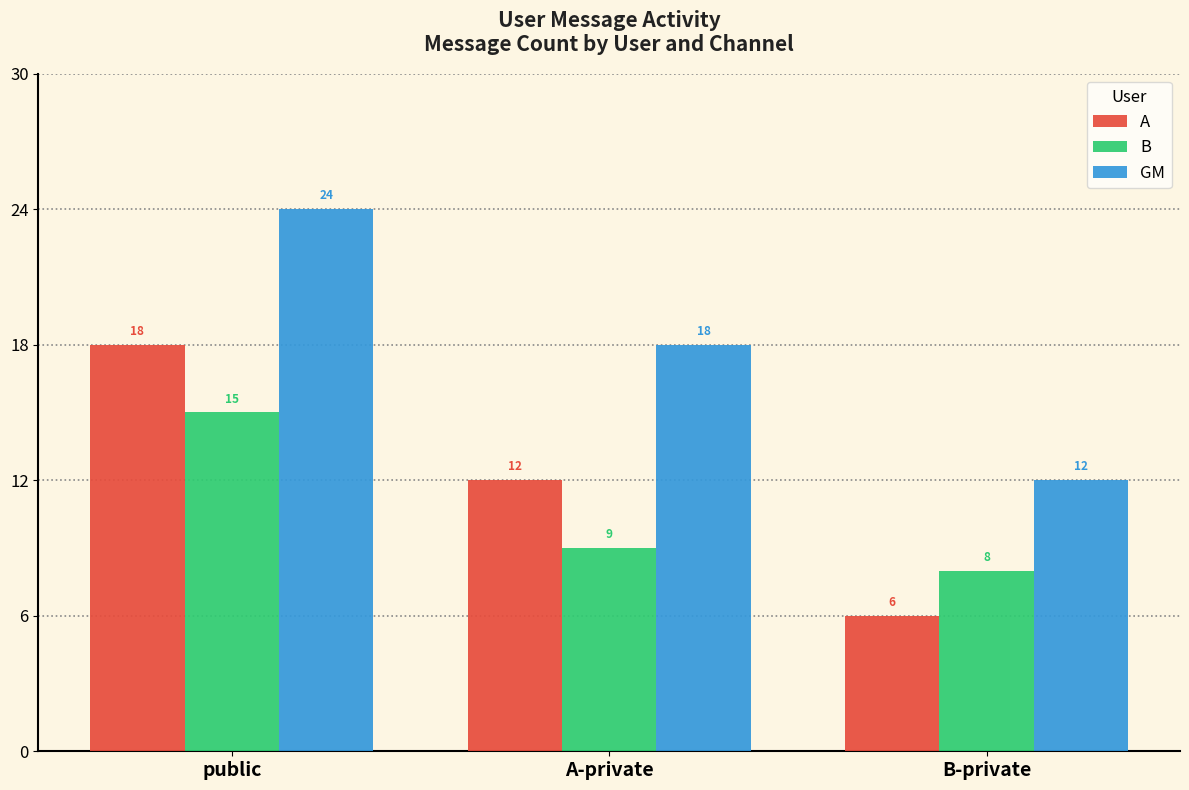

The value of GM at B-private is 12. True or false?

True